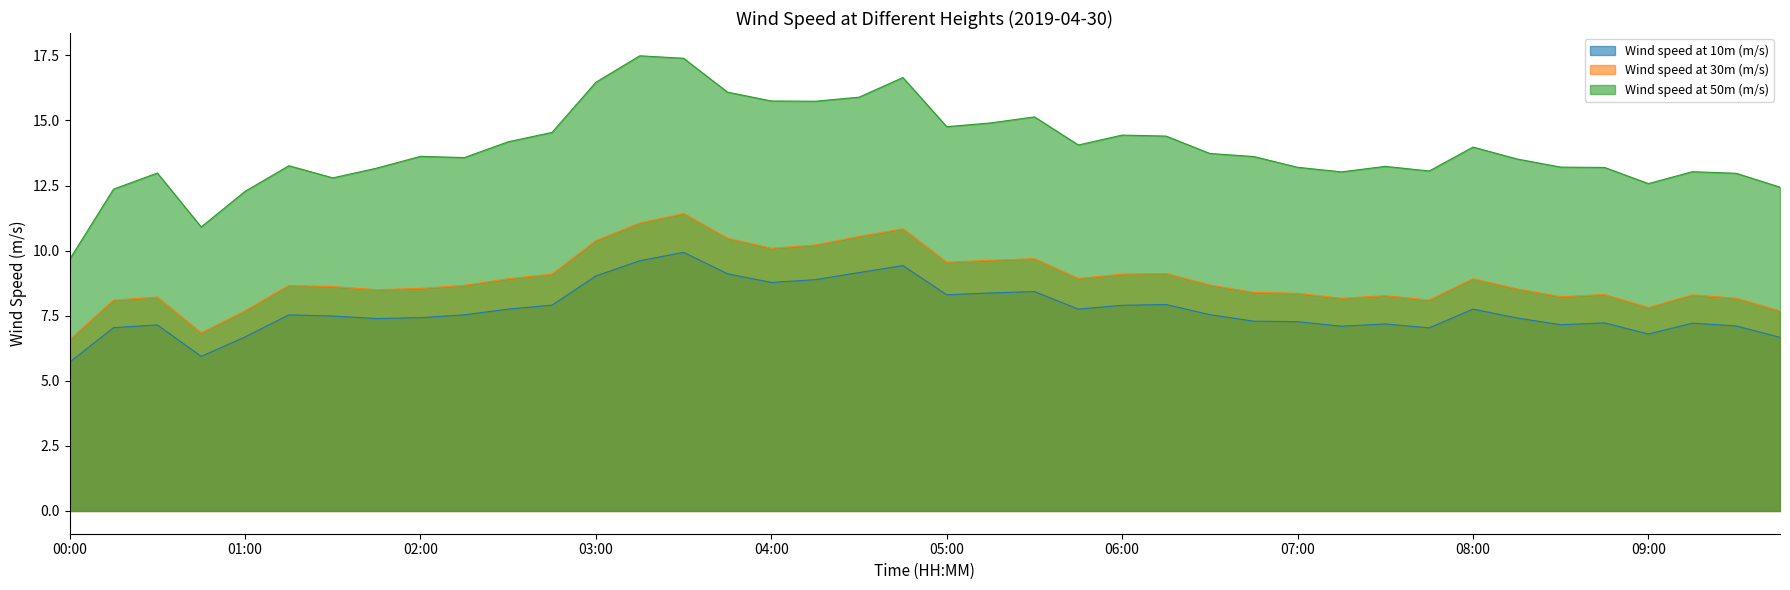

What is the average value of the Wind speed at 10m (m/s) series?

7.7